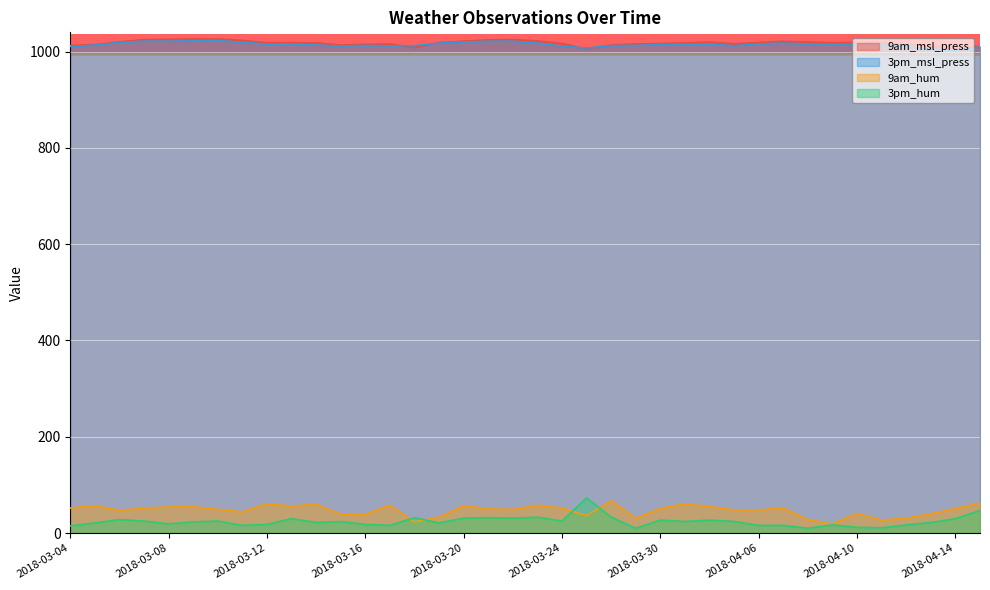

Rank the series by their maximum value, from lowest to highest.

9am_hum, 3pm_hum, 3pm_msl_press, 9am_msl_press